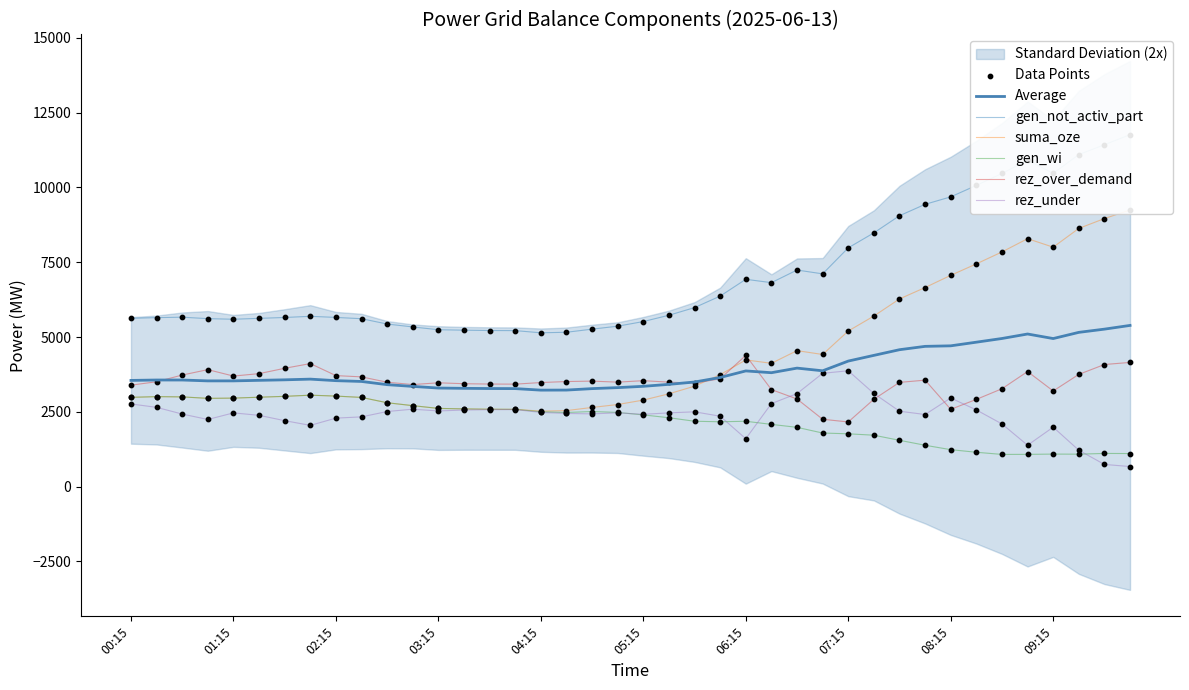

At how many categories does at least one series exceed 5672?

20